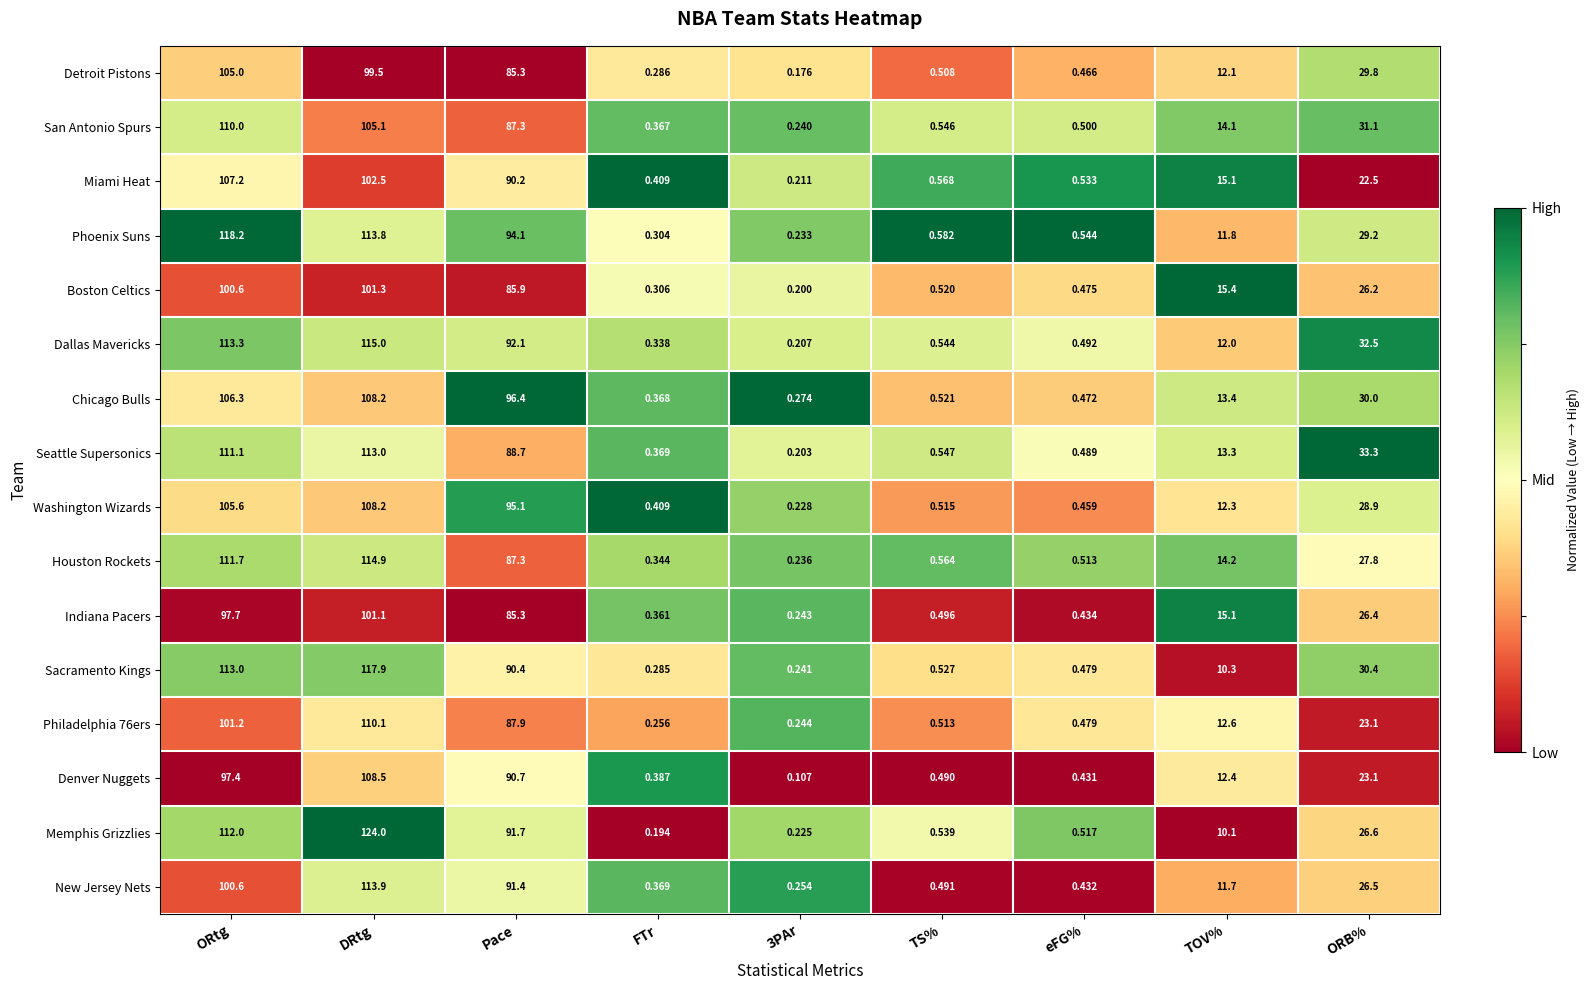

At which label does Seattle Supersonics first exceed 13?

ORtg